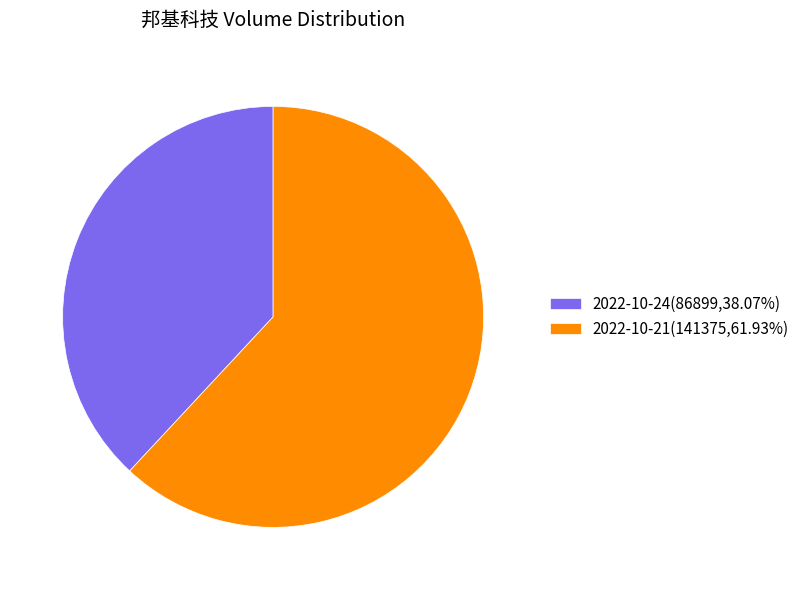

Between 2022-10-21 and 2022-10-24, which is larger?

2022-10-21